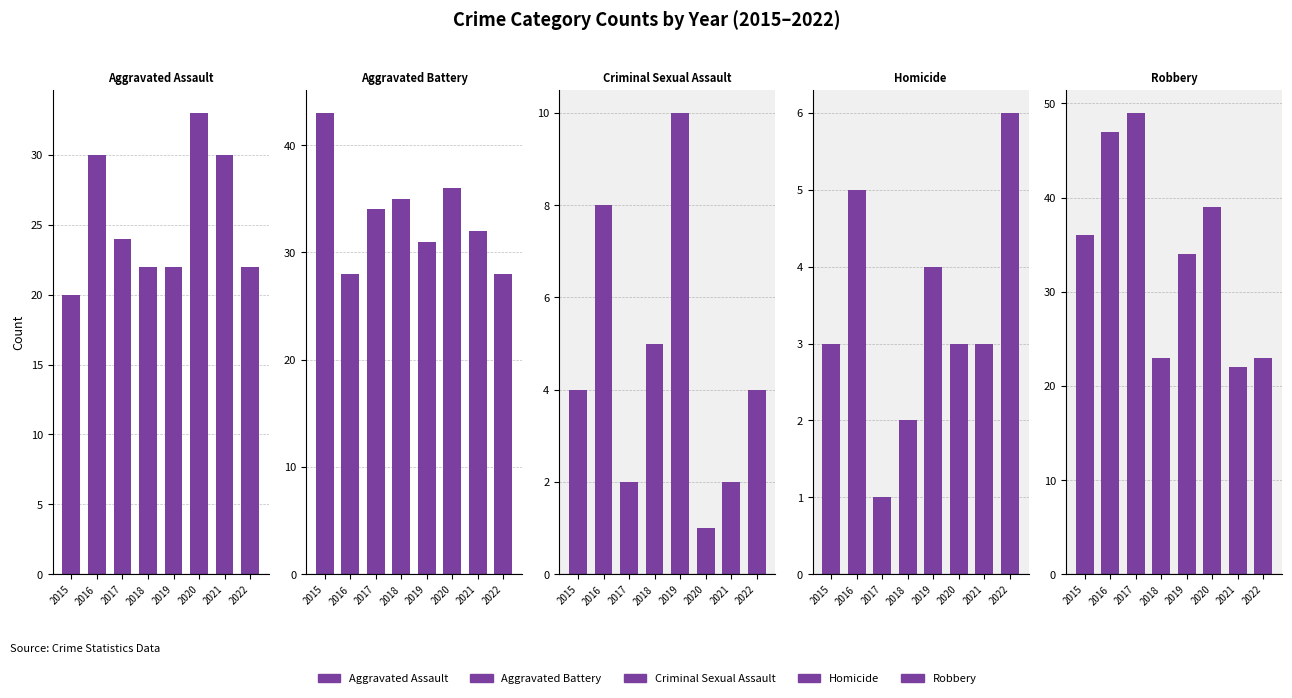

At which label does Aggravated Battery first exceed 34?

2015